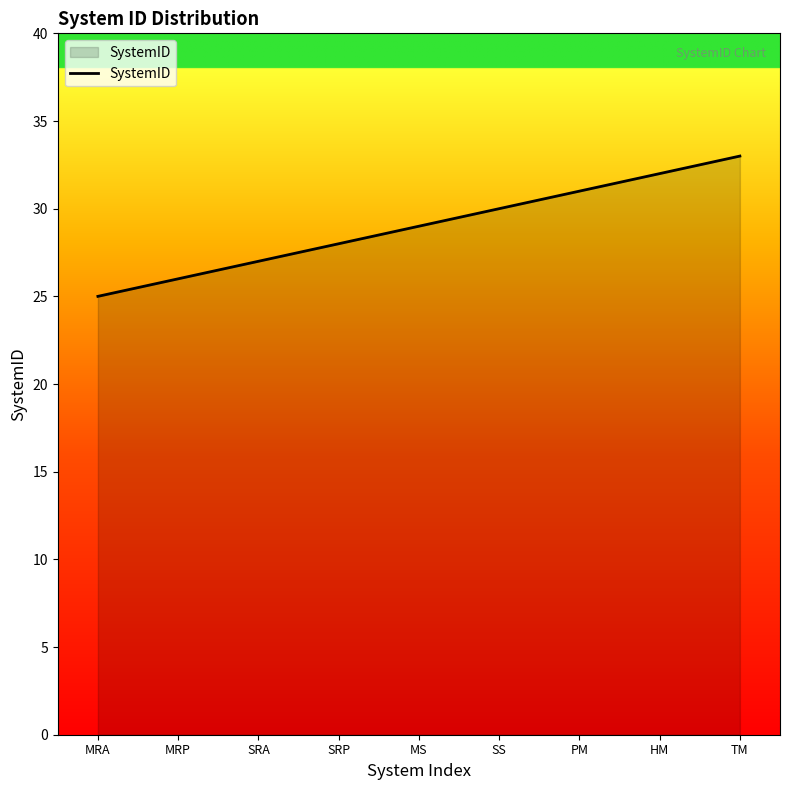

Reading left to right, extract all data points from this chart.

25	26	27	28	29	30	31	32	33